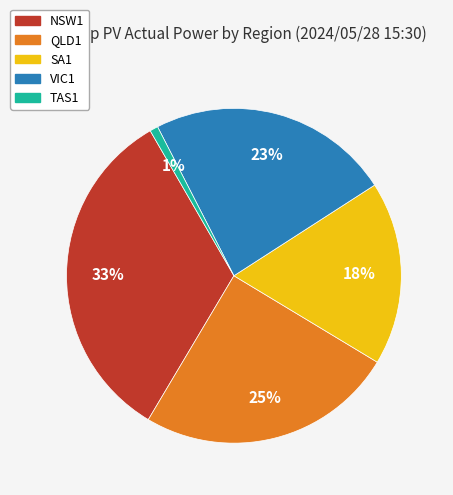

To the nearest percent, what is the difference between the NSW1 and TAS1 slice percentages?

32%